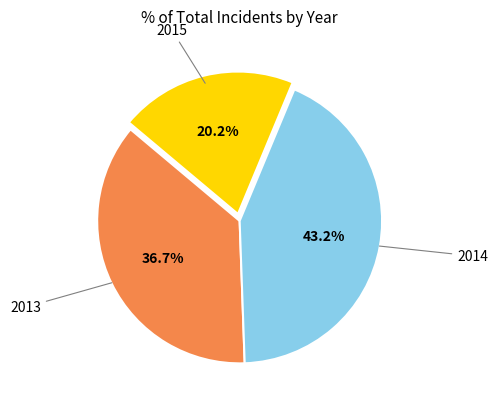

Is there any slice that represents more than half of the pie?

No